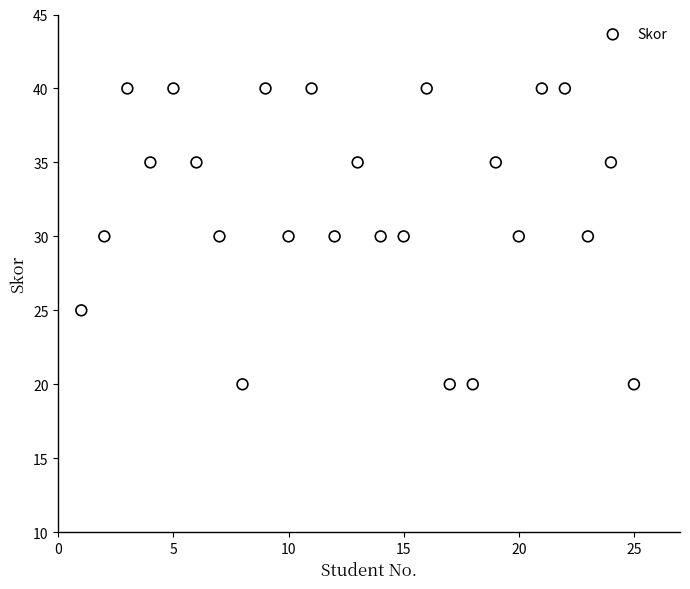

What is the range of Y values (max minus min)?

20